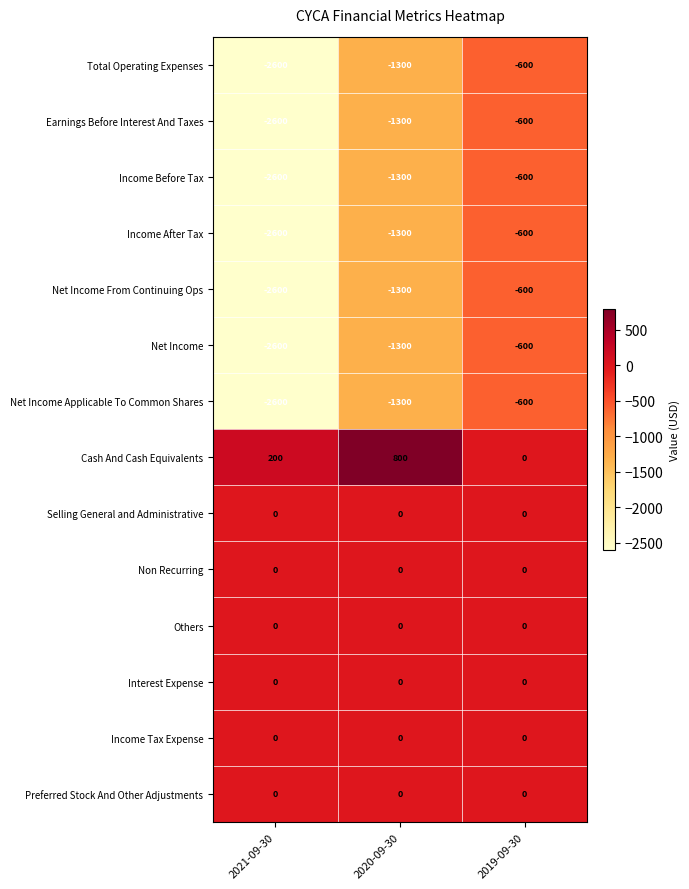

The value of Income After Tax at 2020-09-30 is -1300. True or false?

True